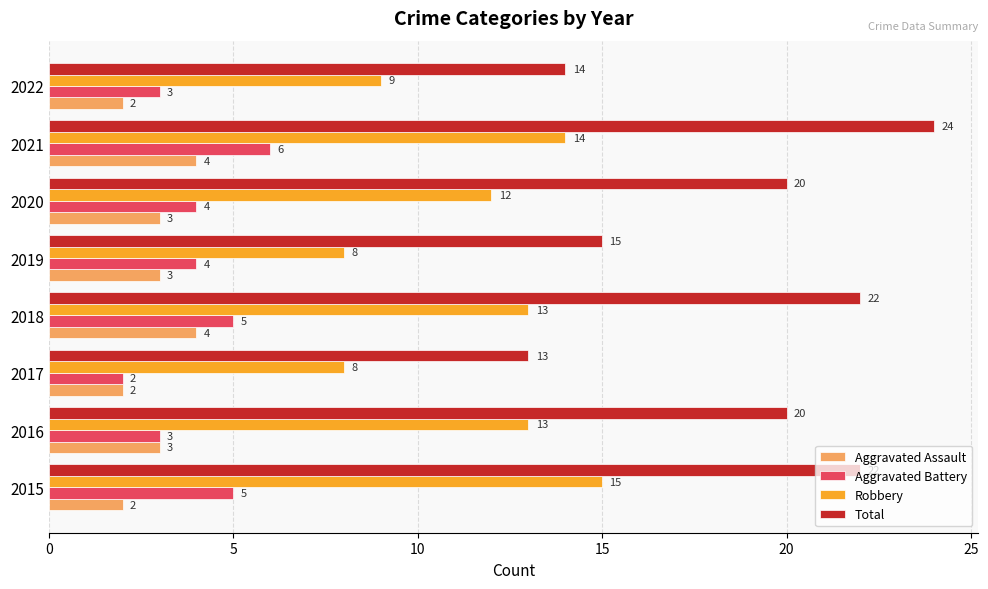

What is the approximate value of Robbery at 2017?

8